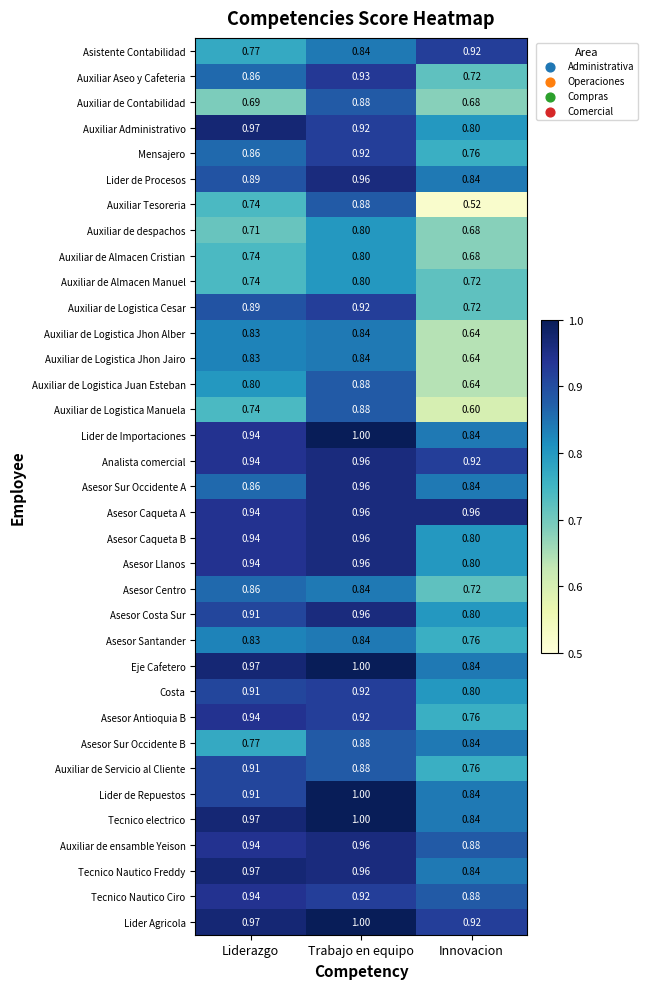

At which category is the sum across all series the highest?

Trabajo en equipo